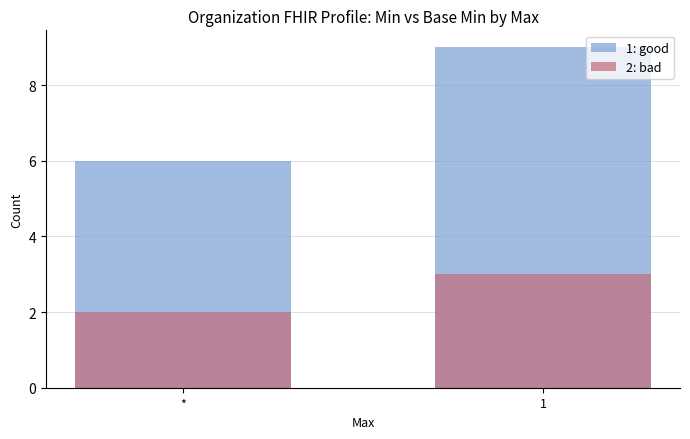

How many categories are shown in the chart?

2